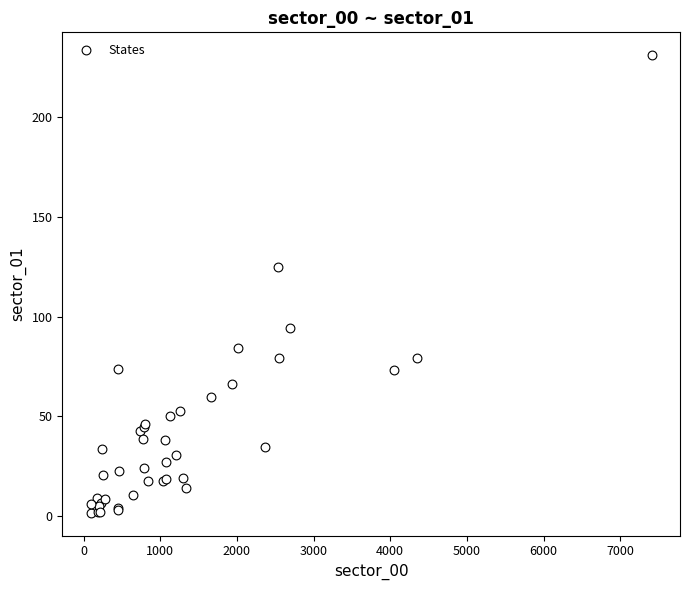

What Y value in the scatter plot is closest to 116?

125.0